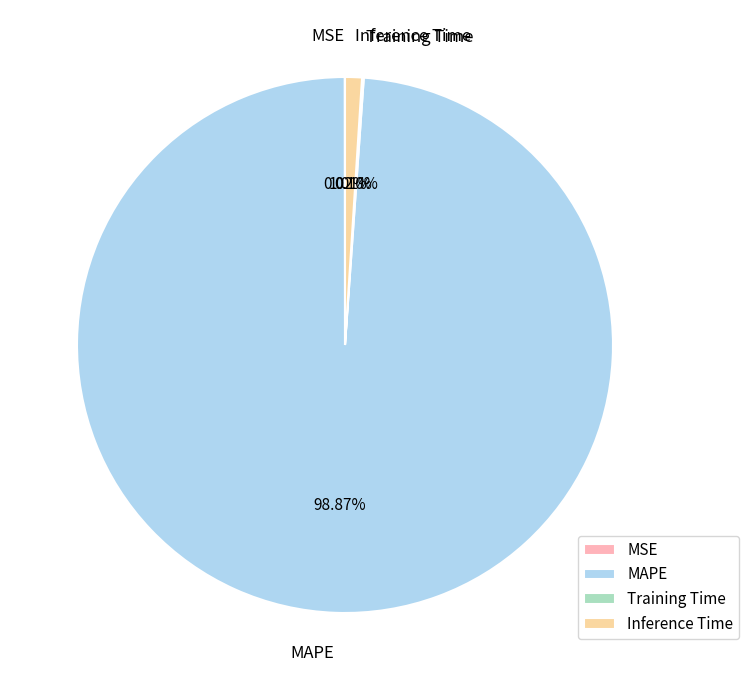

How much of the chart is everything except MAPE?

1.1%